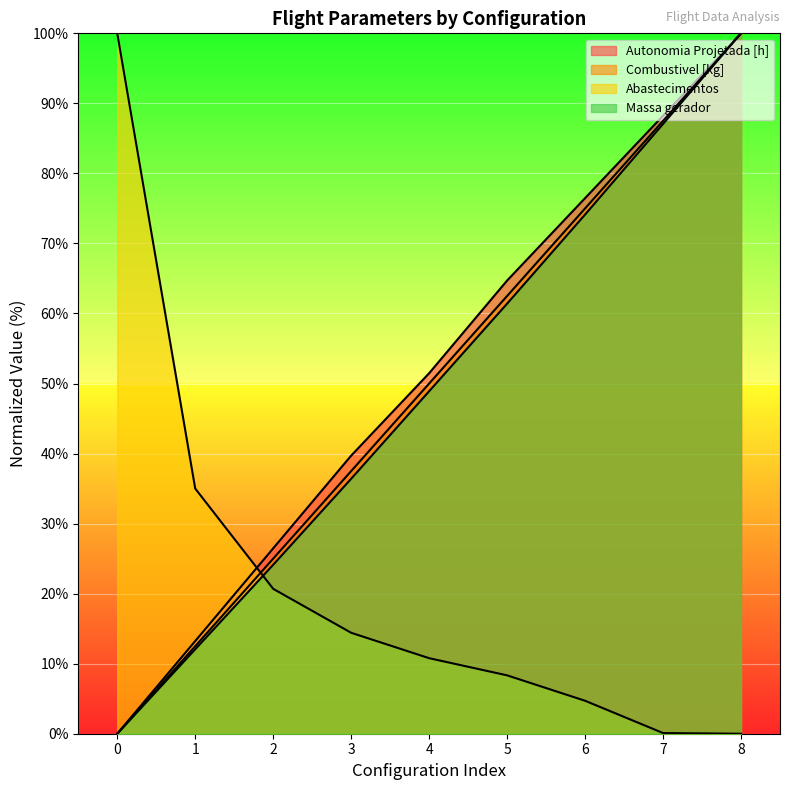

Where does the Massa gerador series first go above 48?

4